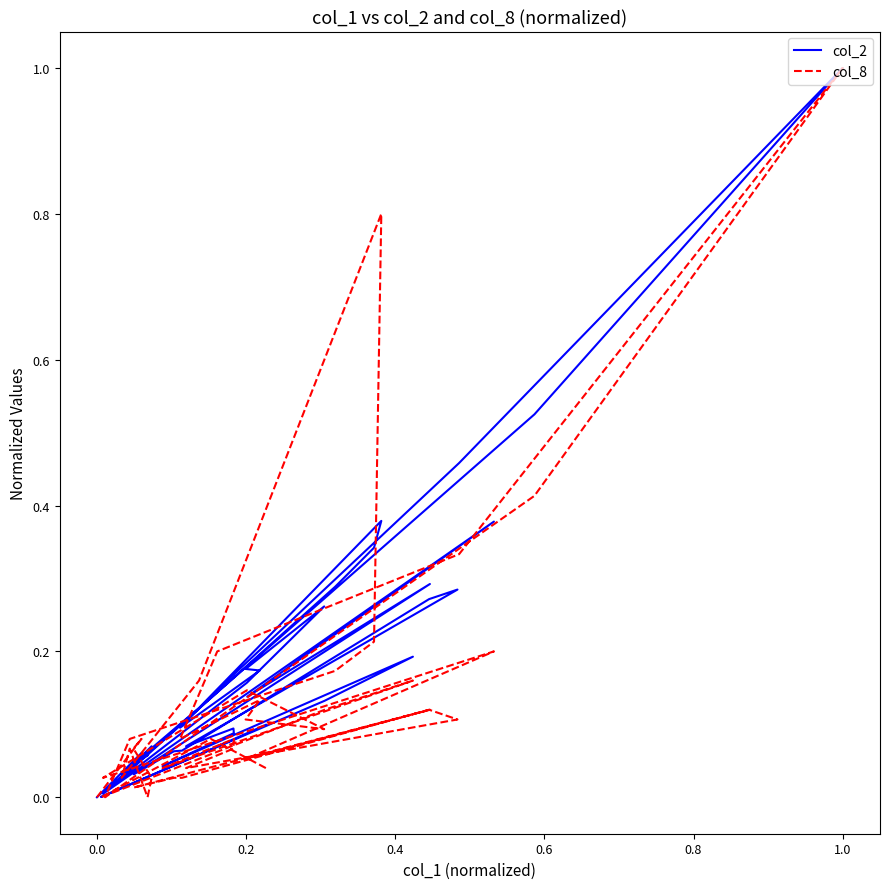

How many values in col_2 are above zero?

39